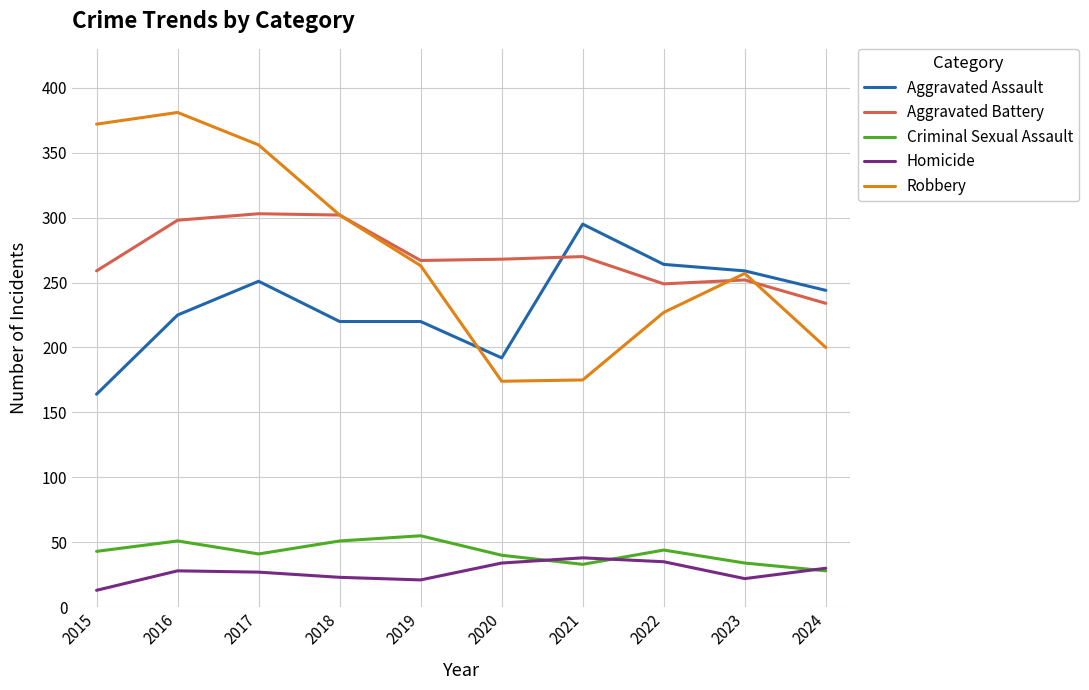

True or false: Homicide and Robbery intersect in this chart.

False